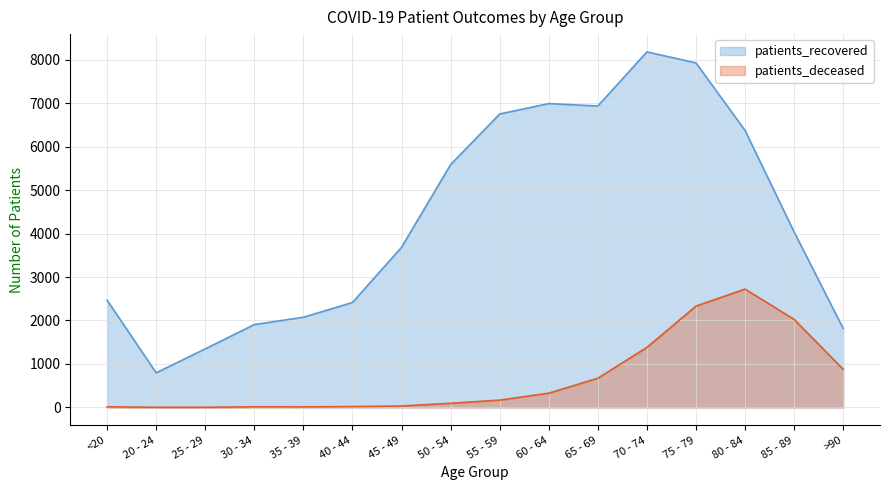

What is the highest value of the patients_recovered series?

8179